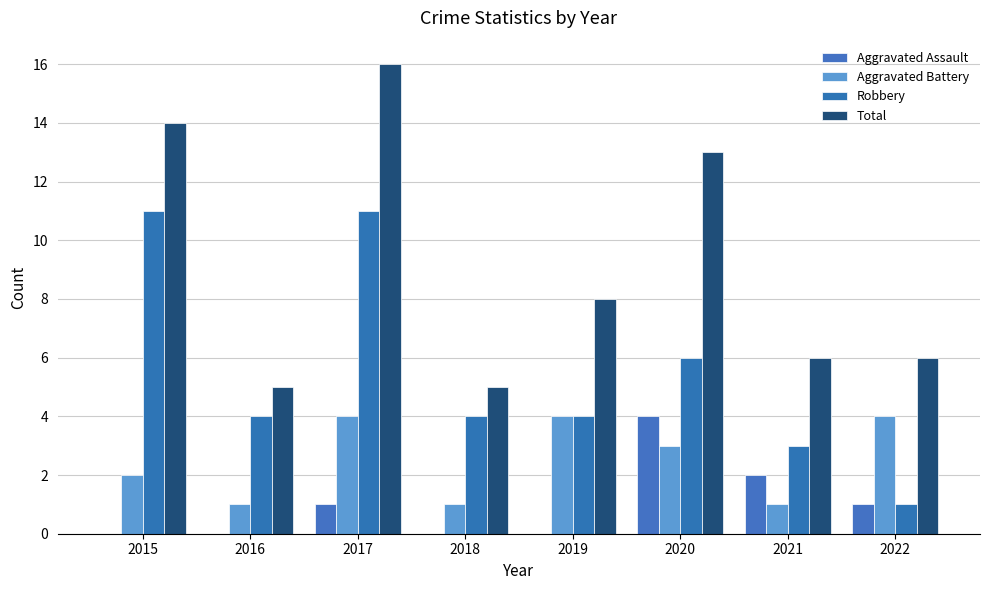

What is the value of the Robbery bar at the 3rd from the left?

11